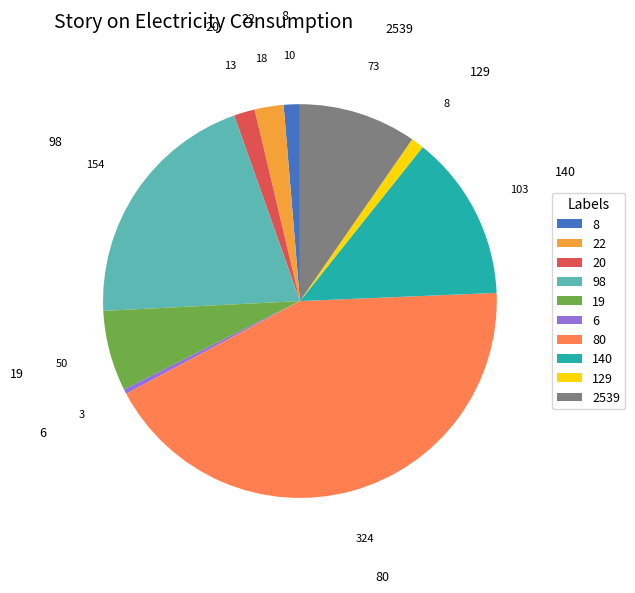

Which slice is the smallest?

6